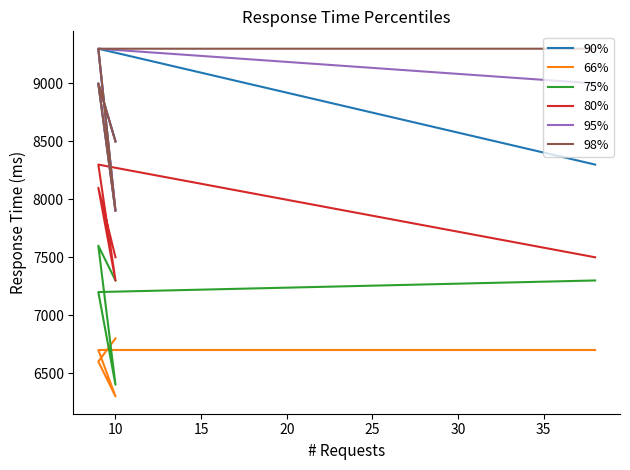

What is the value of the 66% point at the 1st from the left?

6800